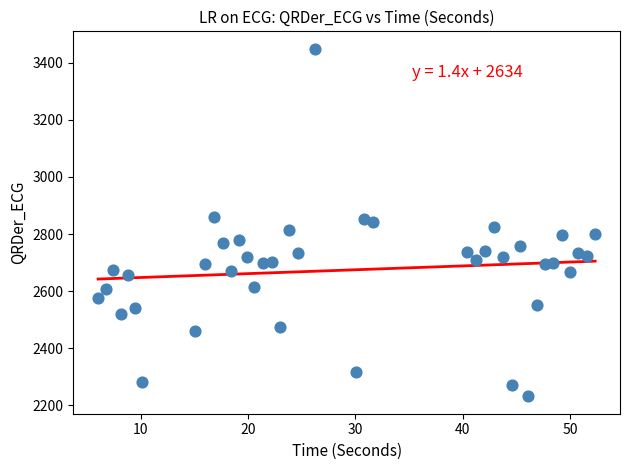

What is the range of X values (max minus min)?

46.3